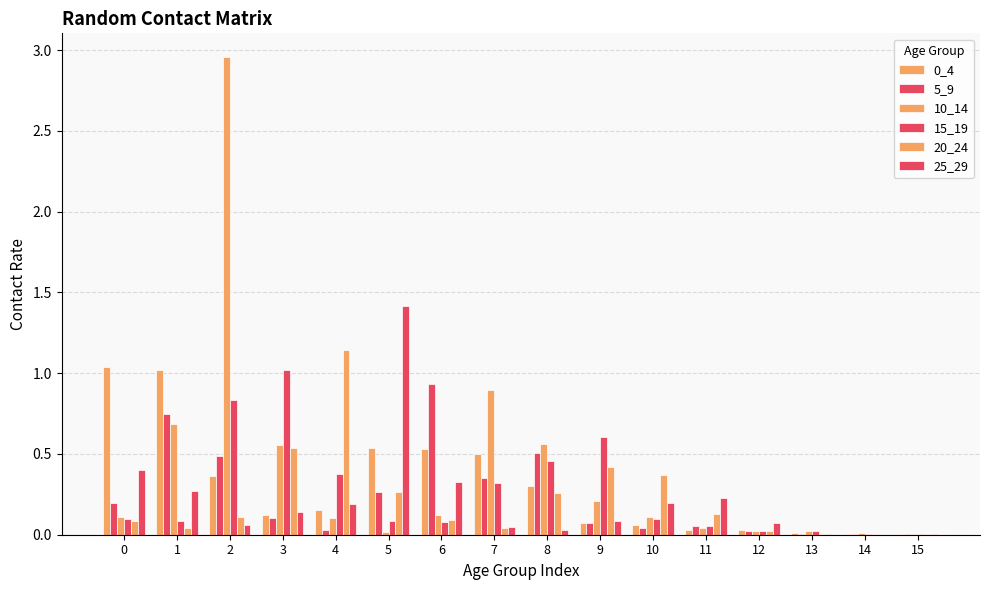

How many categories are shown in the chart?

16